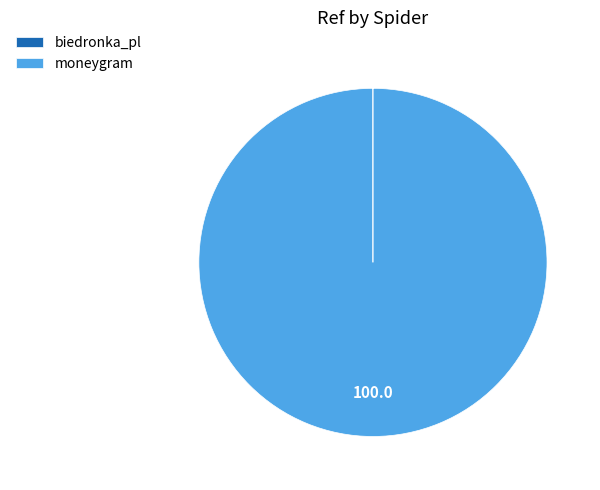

What is the majority slice?

moneygram